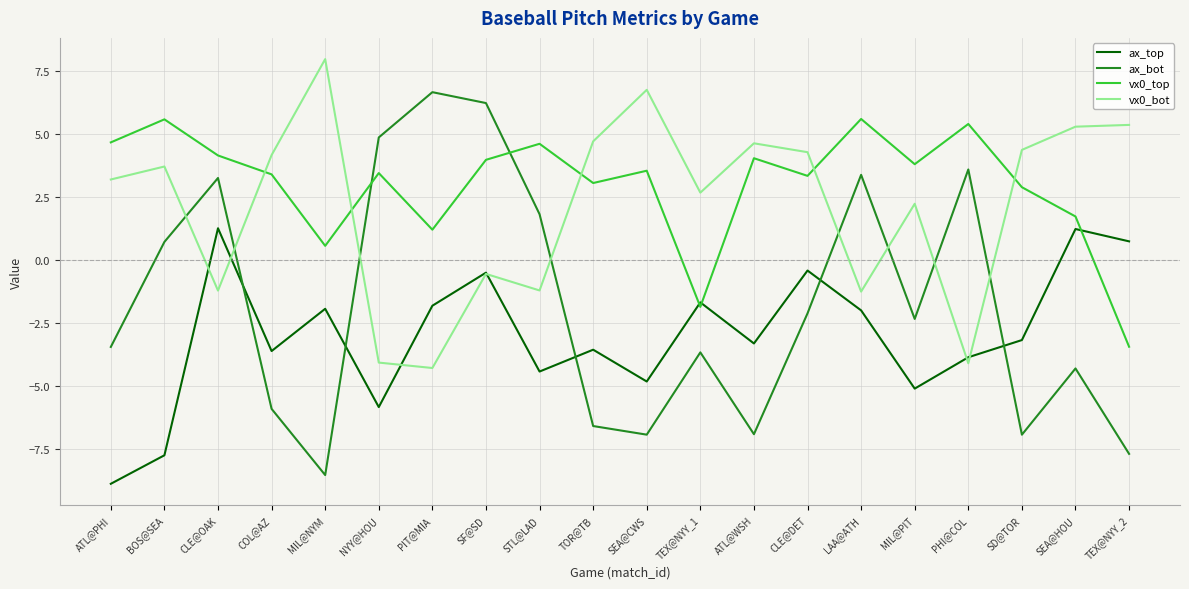

Is this an area chart (filled region under the line)?

No